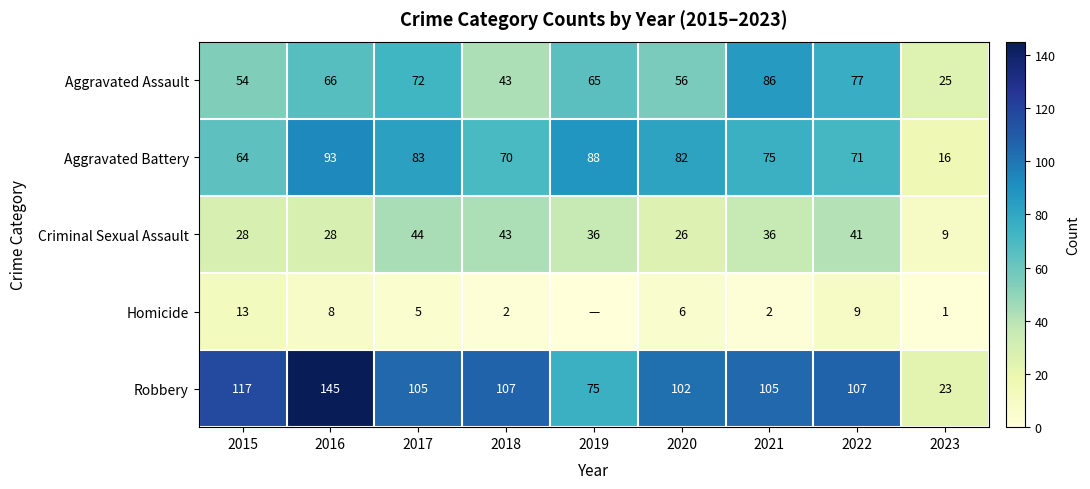

What is the minimum value for Aggravated Battery?

16